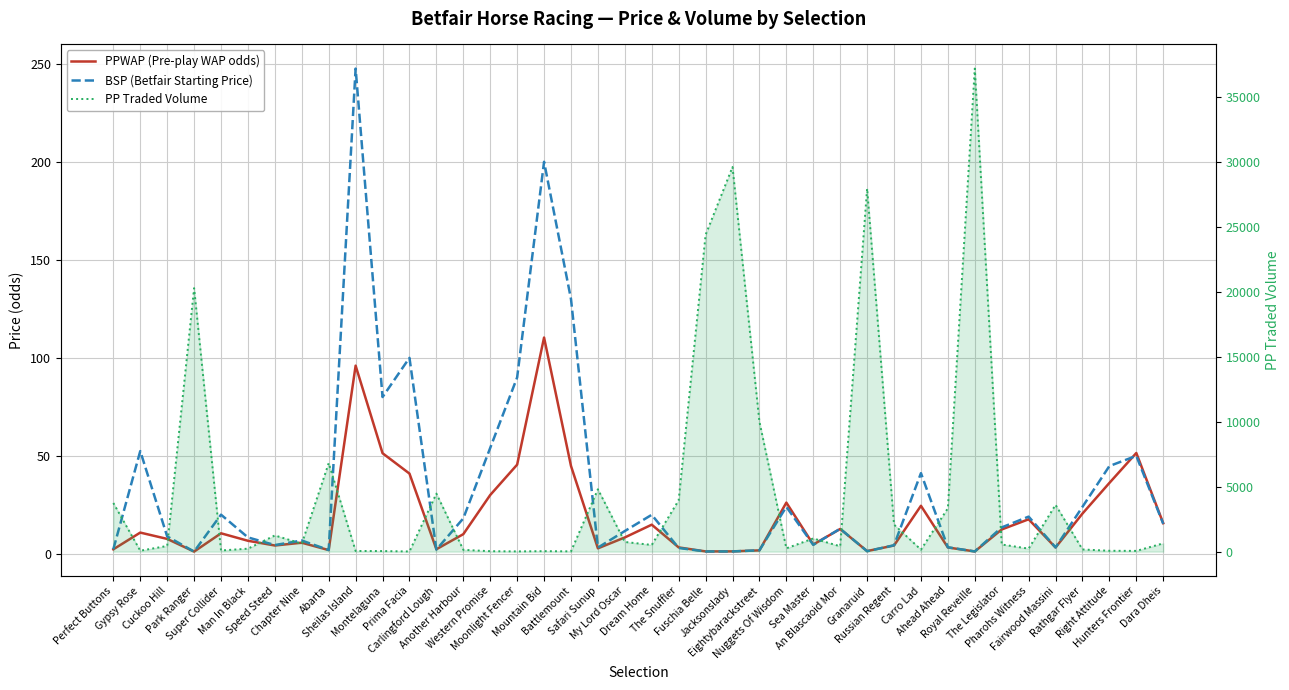

What is the difference between the highest and lowest values at Super Collider?

76.2